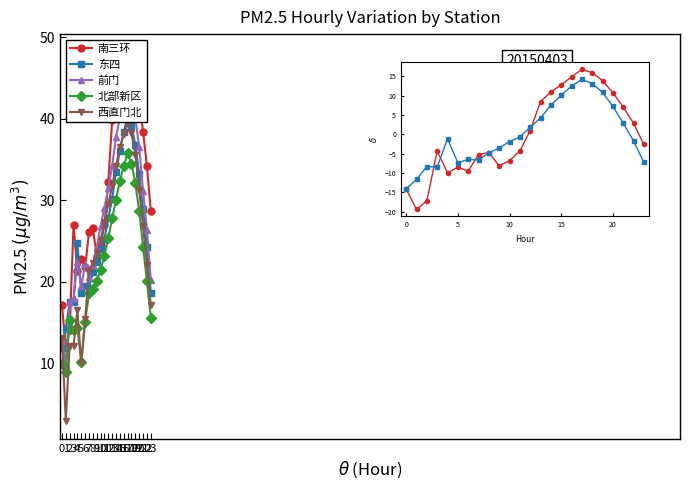

Which series has the largest total across all categories?

南三环